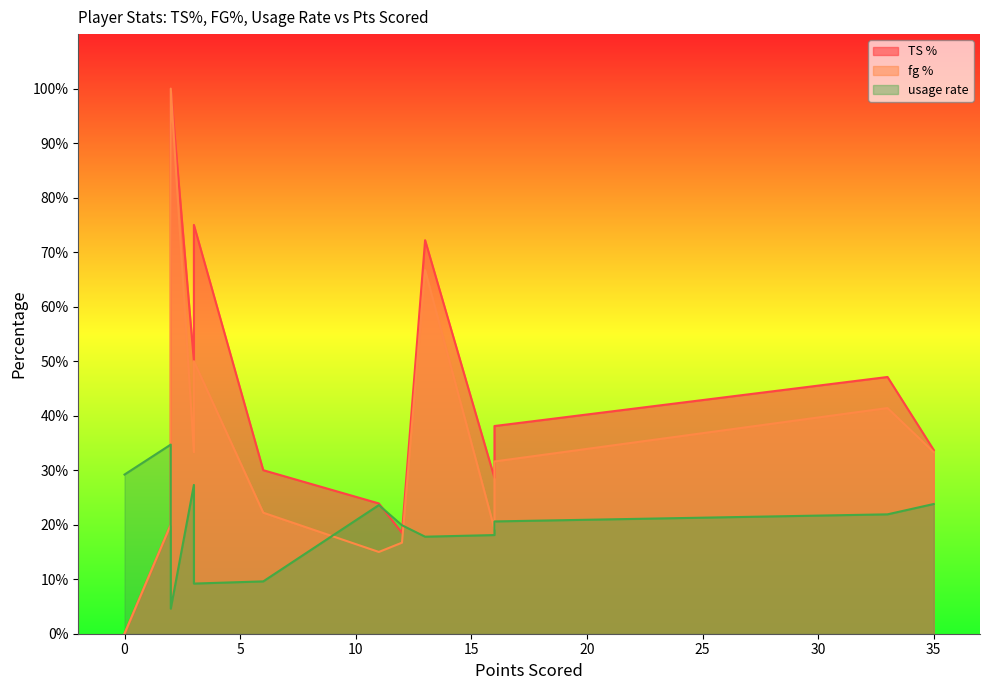

Does the chart display data point markers on the line(s)?

No